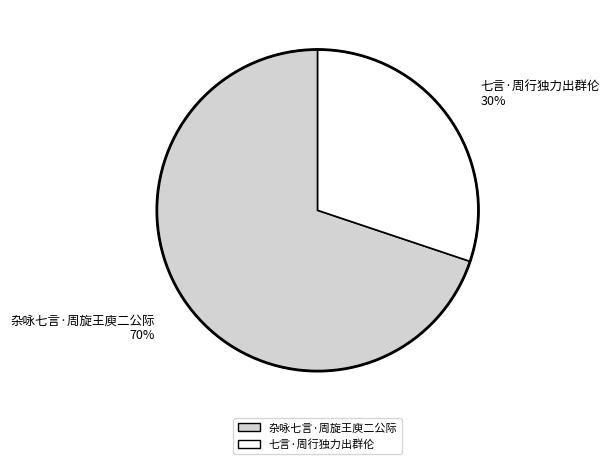

Rank the categories by value from highest to lowest.

杂咏七言·周旋王庾二公际, 七言·周行独力出群伦